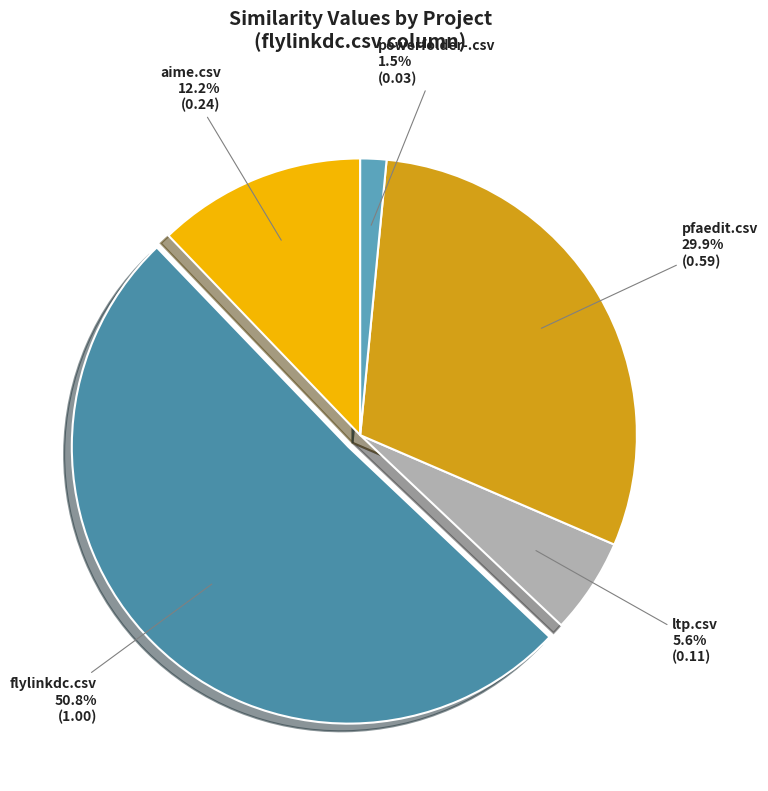

Rank the categories by value from lowest to highest.

powerfolder-.csv, ltp.csv, aime.csv, pfaedit.csv, flylinkdc.csv